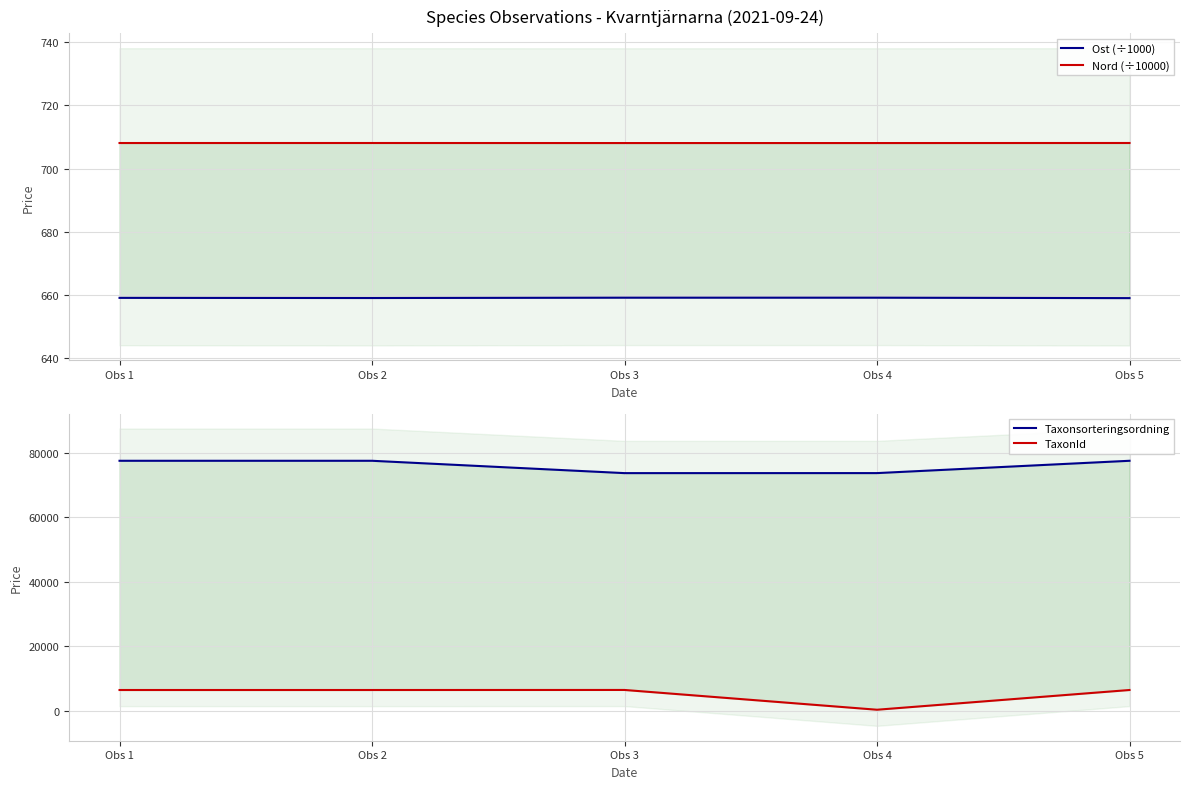

What is the highest value of the Nord (÷10000) series?

708.1